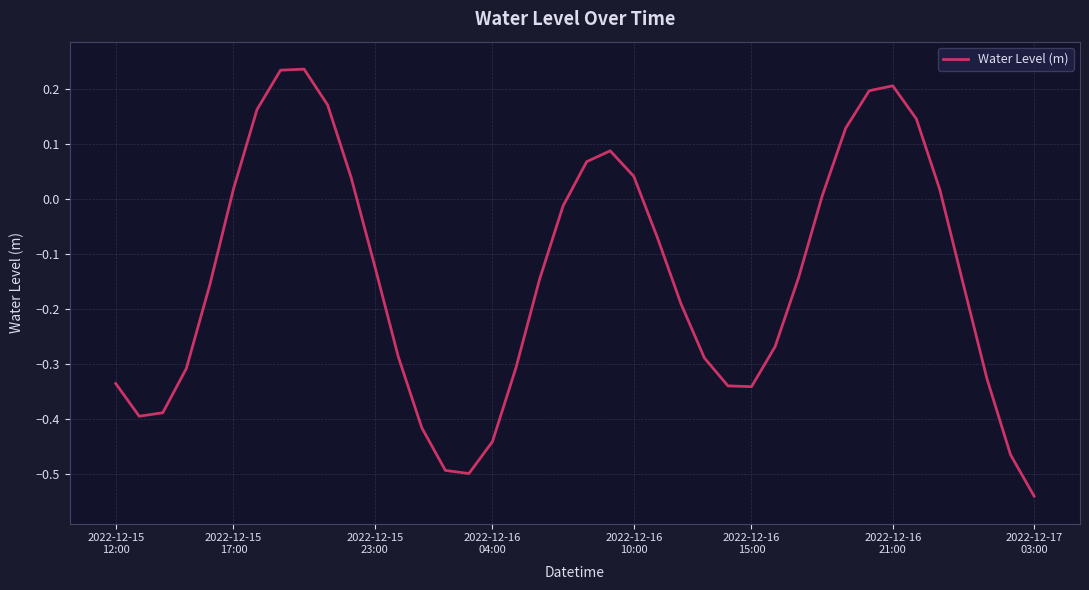

What is the sum of all values?

-5.7